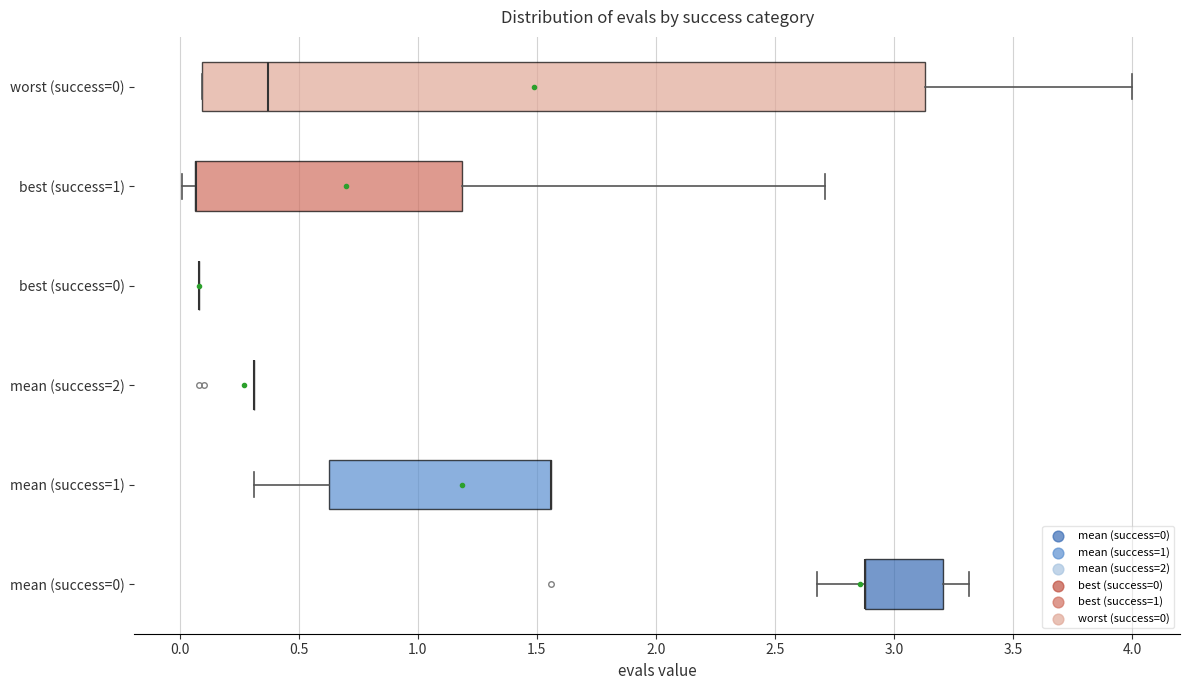

Reading bottom to top, transcribe this box plot: for each box, give where its median line is, the range the box spans, and where its two whiskers end, as read against the x-axis. The values are not printed on the chart, so give them approximately, as read against the axis.

mean (success=0): median 2.90 (drawn on the box's left edge), box 2.90 to 3.20, whiskers 2.65 to 3.30
mean (success=1): median 1.55 (drawn on the box's right edge), box 0.65 to 1.55, whiskers 0.30 to 1.55
mean (success=2): box collapsed to a line at 0.30, whiskers 0.30 to 0.30
best (success=0): box collapsed to a line at 0.10, whiskers 0.10 to 0.10
best (success=1): median 0.05 (drawn on the box's left edge), box 0.05 to 1.20, whiskers 0.00 to 2.70
worst (success=0): median 0.35, box 0.10 to 3.15, whiskers 0.10 to 4.00